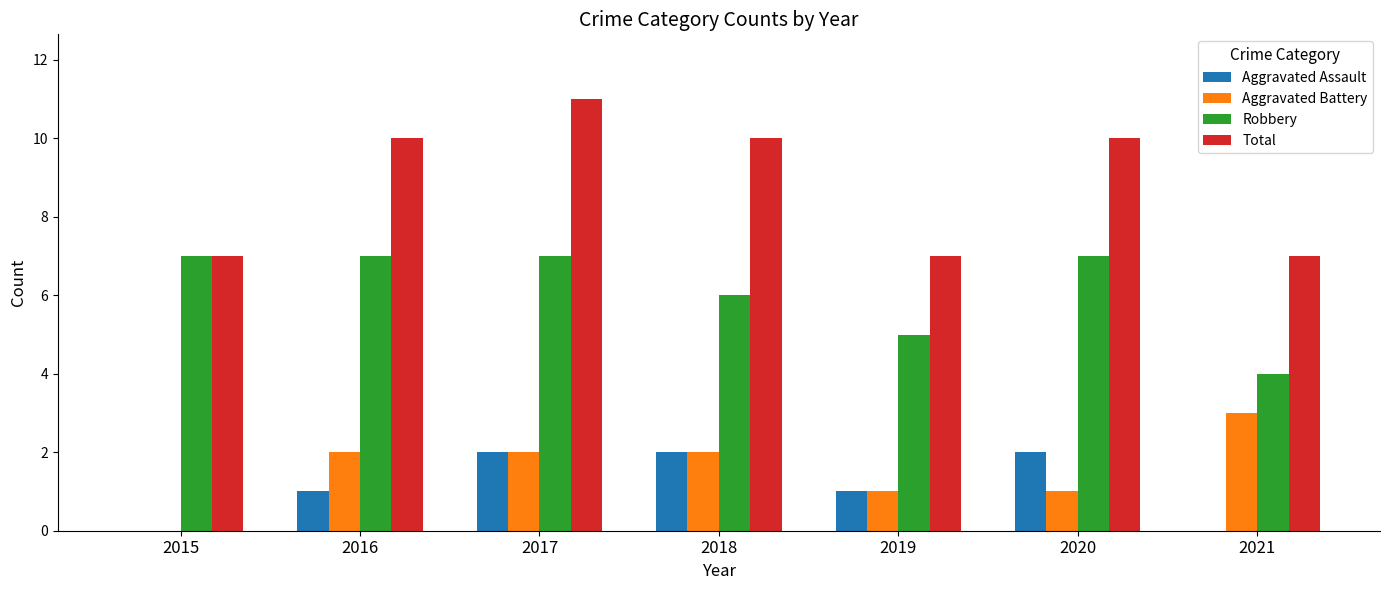

What is the sum of the Aggravated Battery values at 2021 and 2017?

5